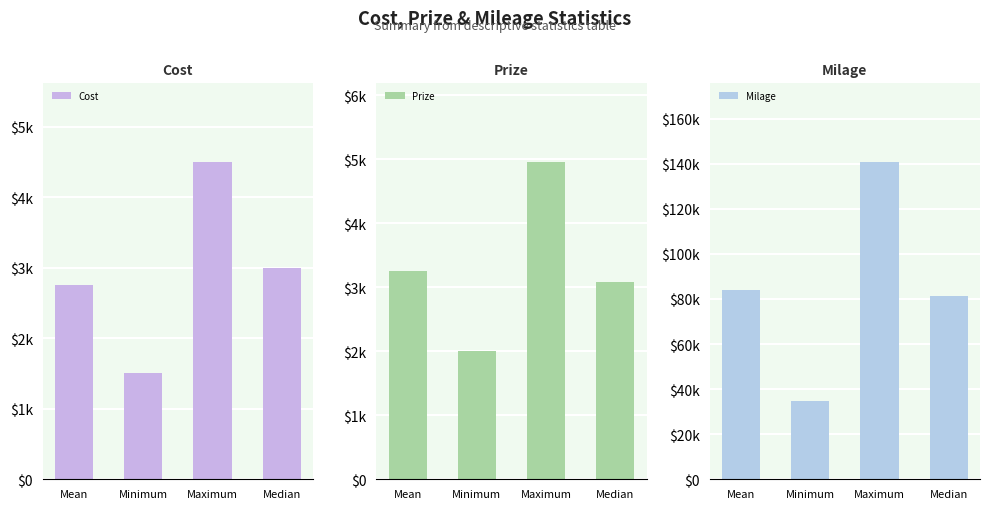

What is the maximum value for Prize?

4959.0